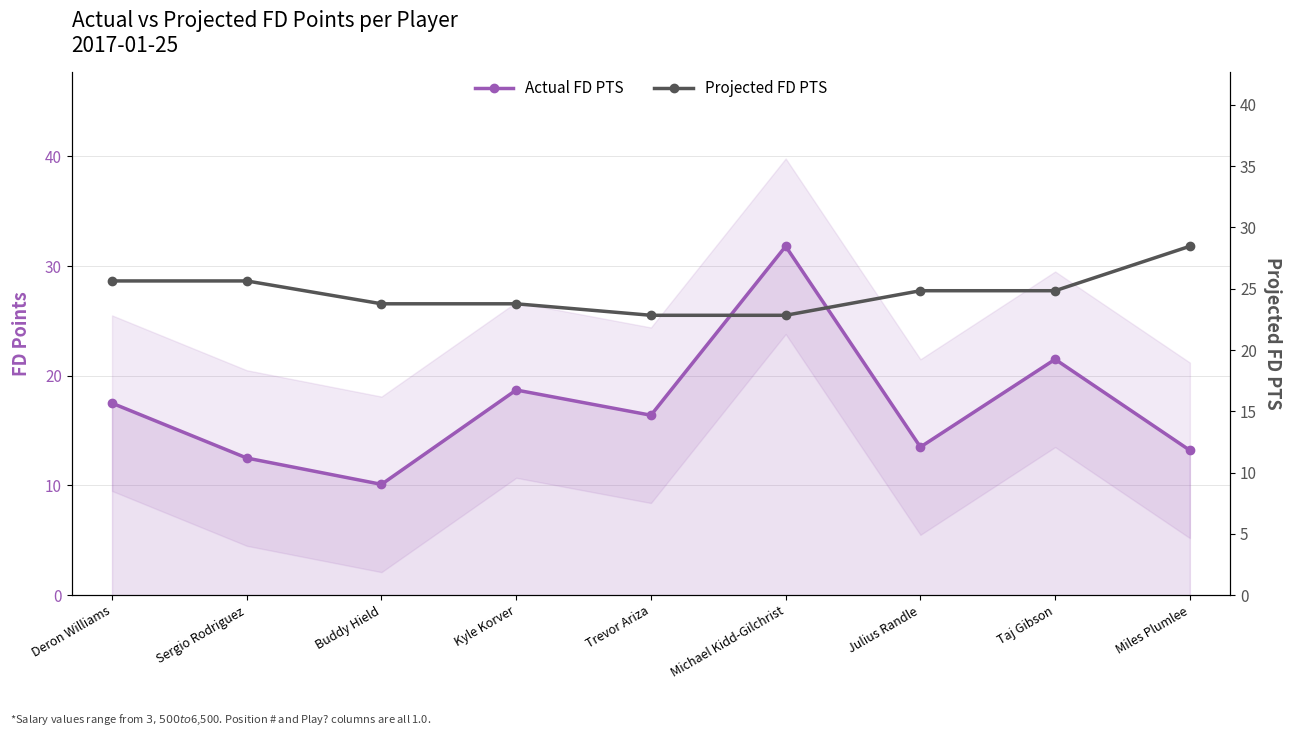

The Actual FD PTS series shows 18.1 at Sergio Rodriguez. True or false?

False